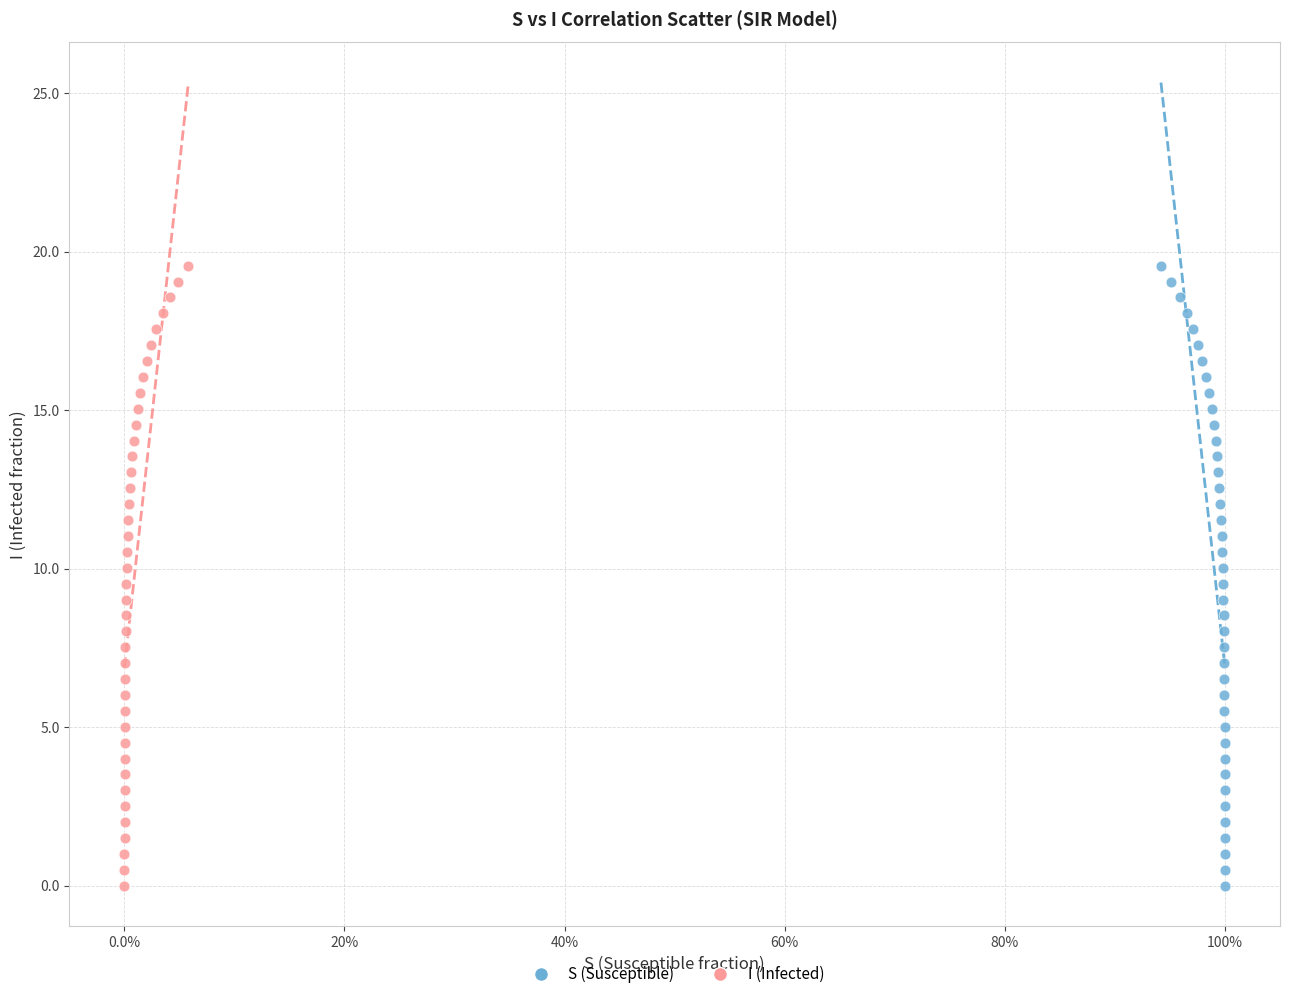

What are all the series names shown in the legend?

S (Susceptible), I (Infected)